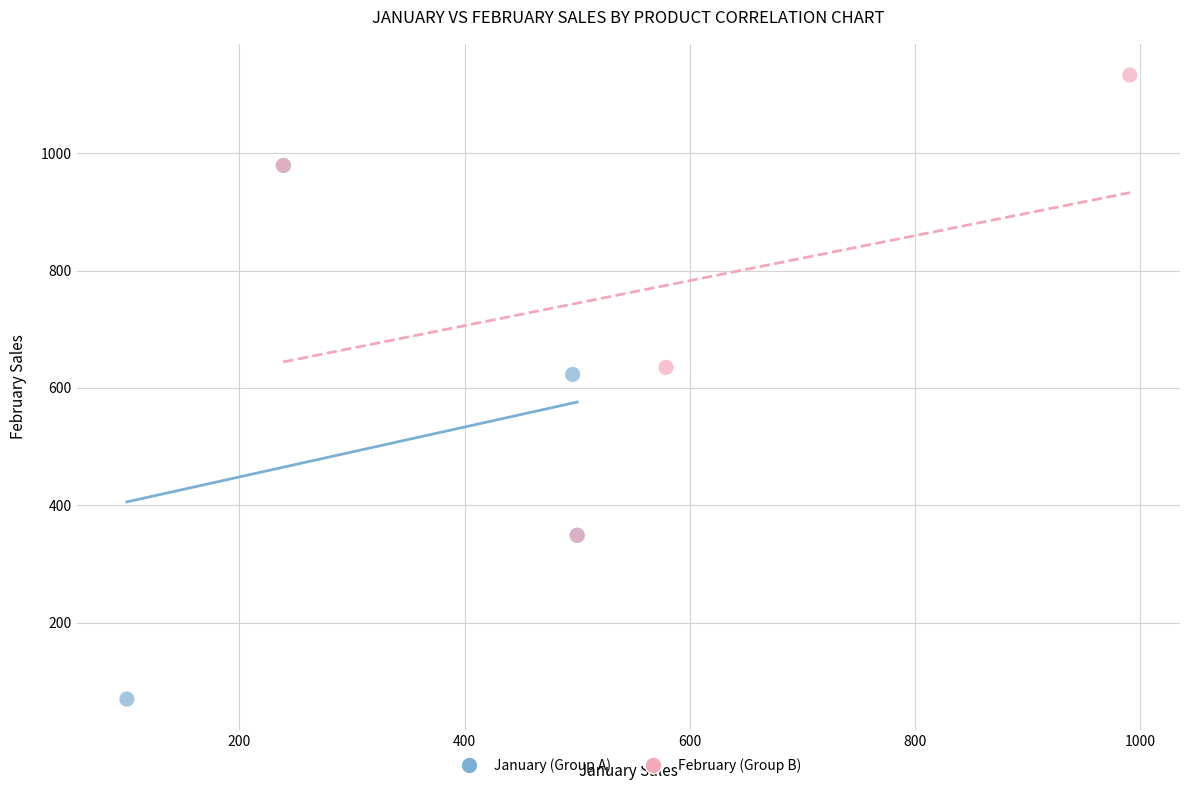

Which series has the largest Y range (max minus min)?

January (Group A)